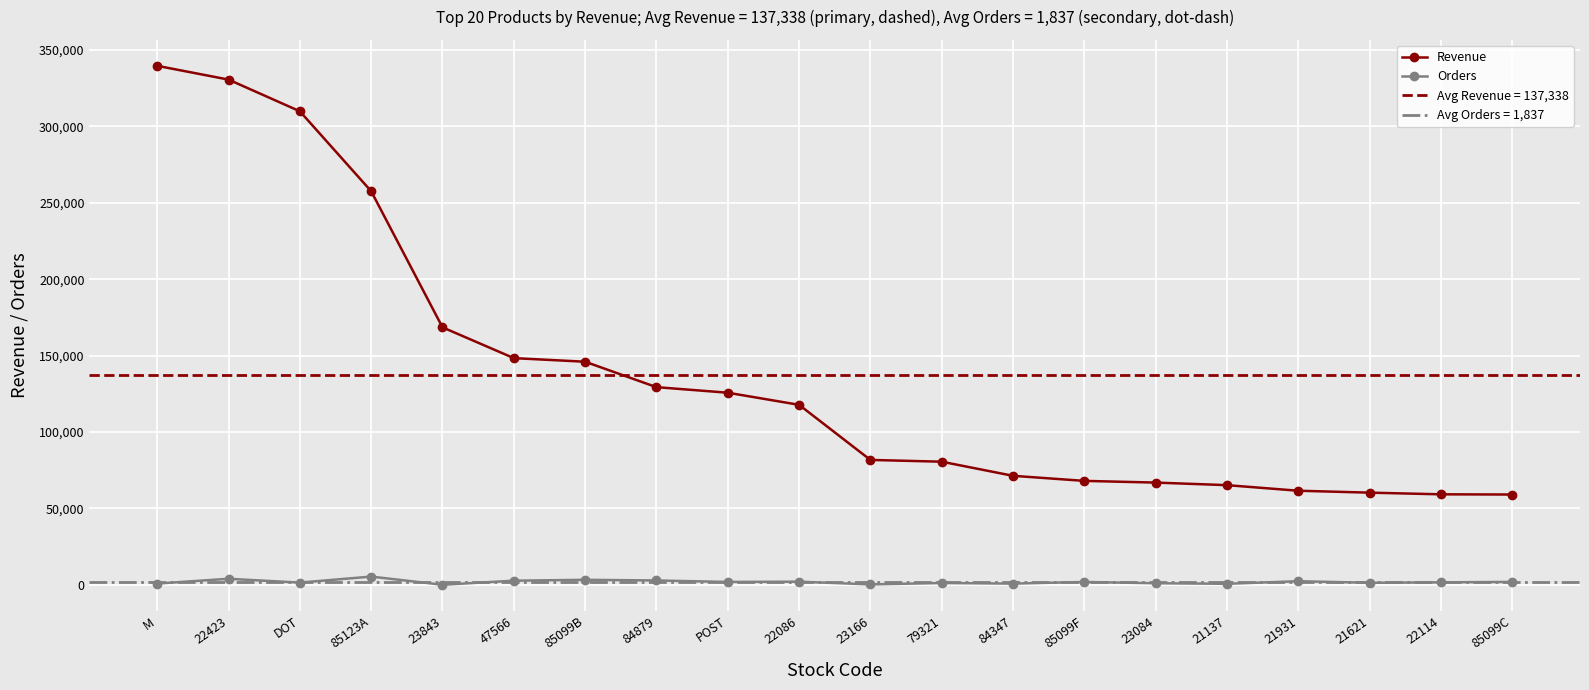

What is the sum of the Orders values at POST and 21931?

4180.0